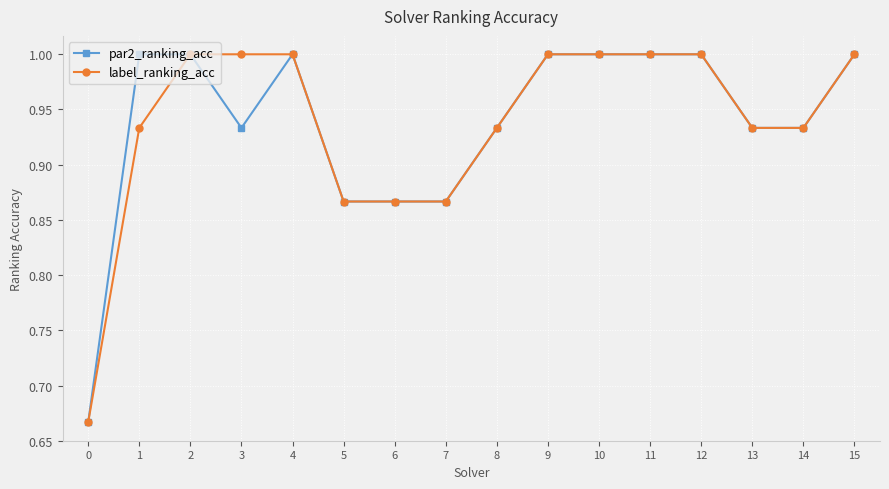

What is the value of the par2_ranking_acc point at the 12th from the left?

1.0